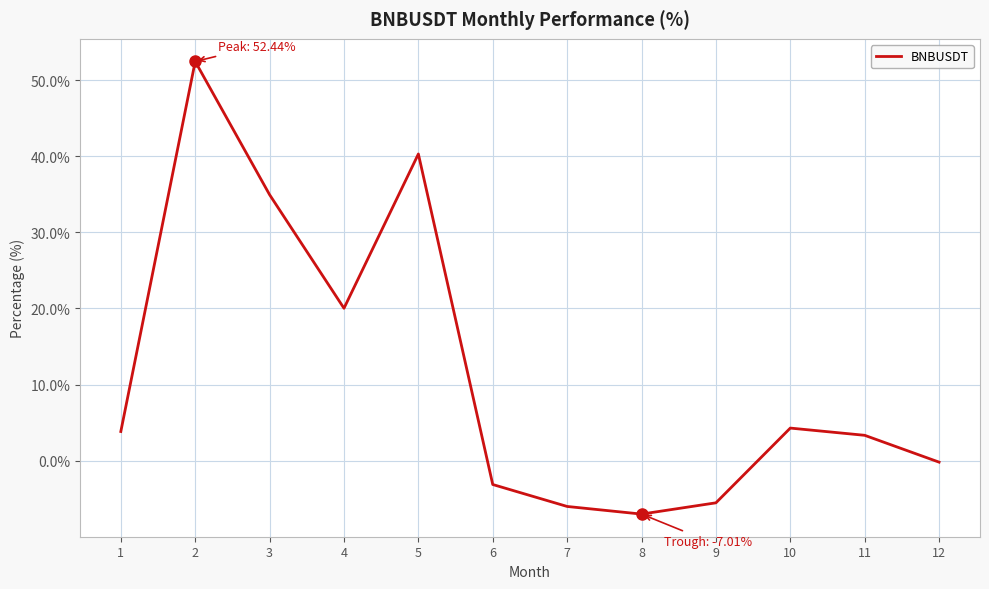

What is the greatest value displayed?

52.4